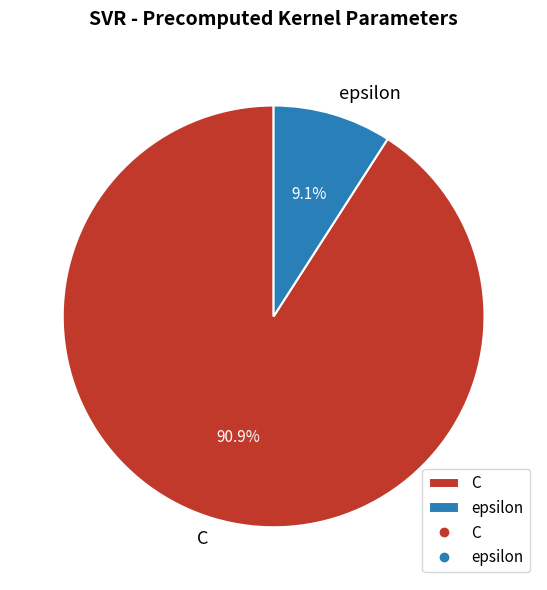

Is there any slice that represents more than half of the pie?

Yes